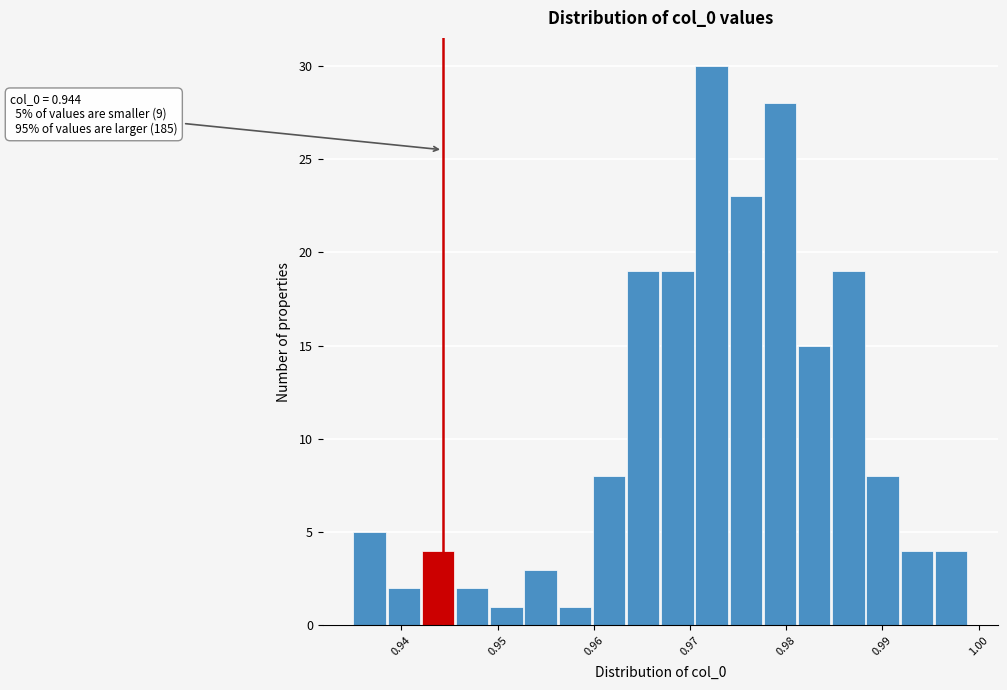

Around what value on the x-axis is the tallest bar? Give the approximate position of its centre, as read against the axis.

0.972